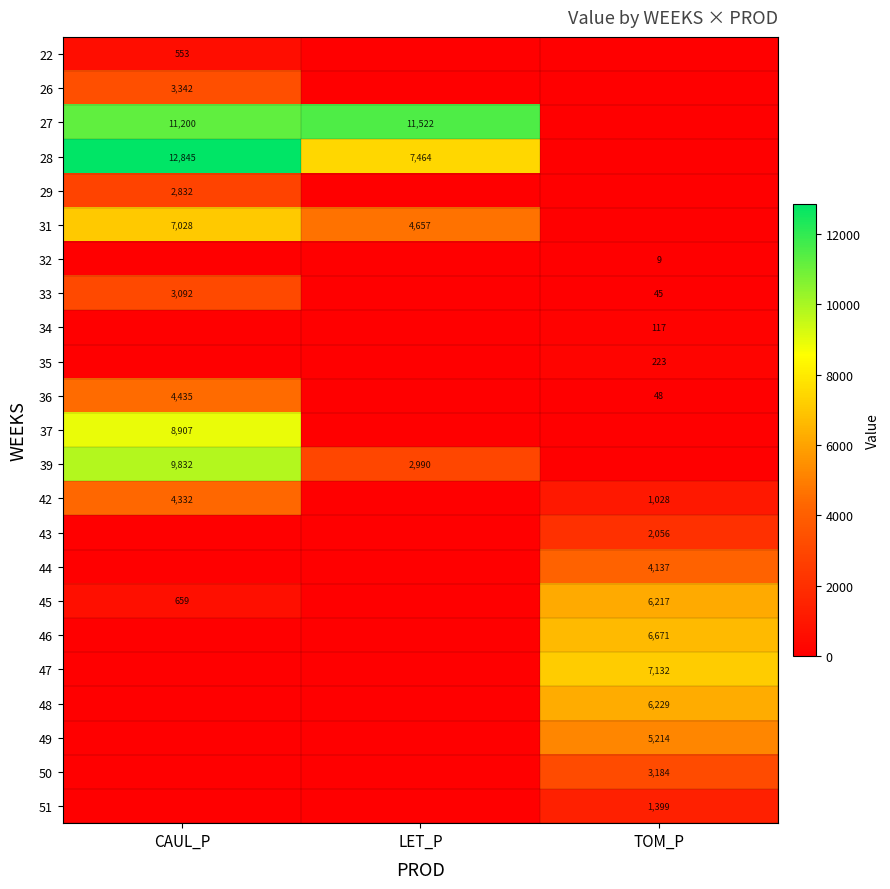

Is it true that 31 equals 11088 at CAUL_P?

False